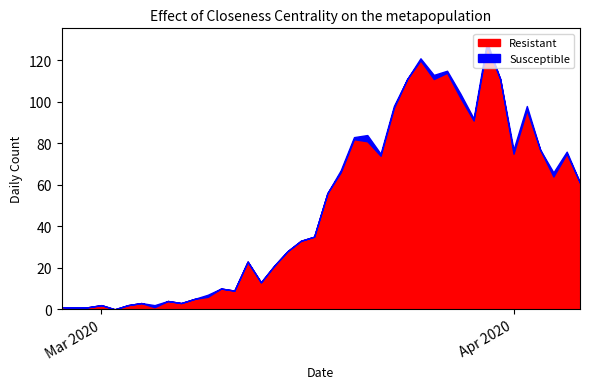

Which has a higher value, 2020-03-20 or 2020-03-27?

2020-03-27